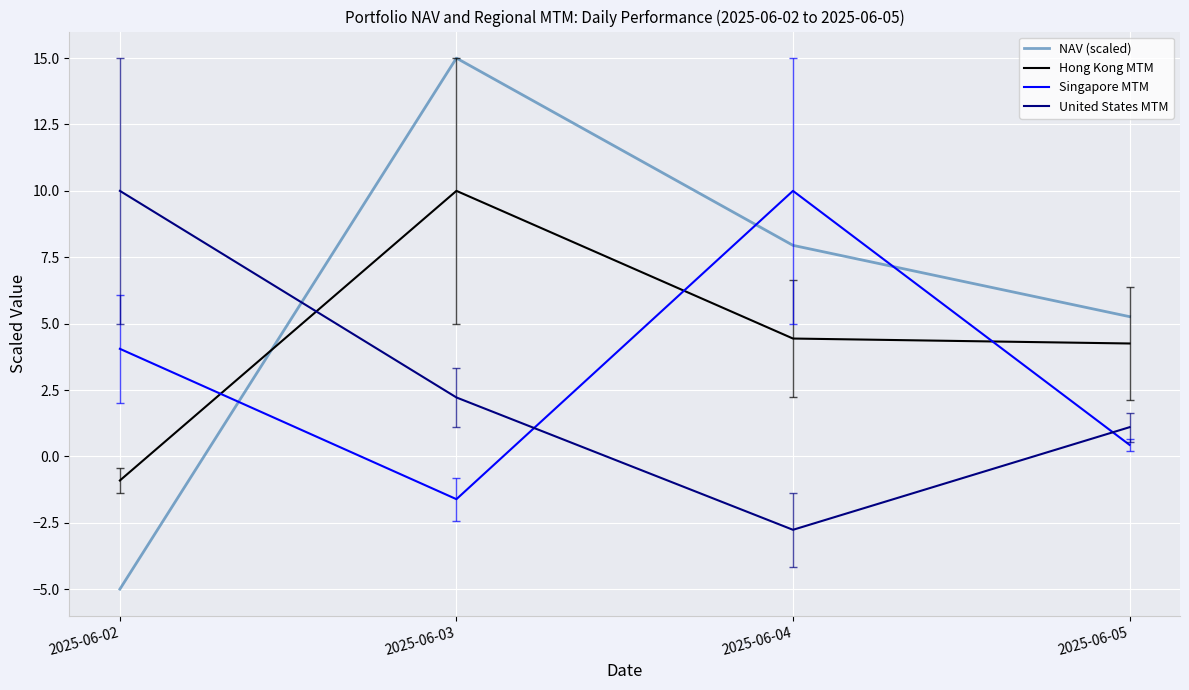

Reading left to right, list all the values displayed in this chart.

NAV (scaled): -5.0	15.0	7.9	5.3
Hong Kong MTM: -0.9	10.0	4.4	4.3
Singapore MTM: 4.1	-1.6	10.0	0.4
United States MTM: 10.0	2.2	-2.8	1.1